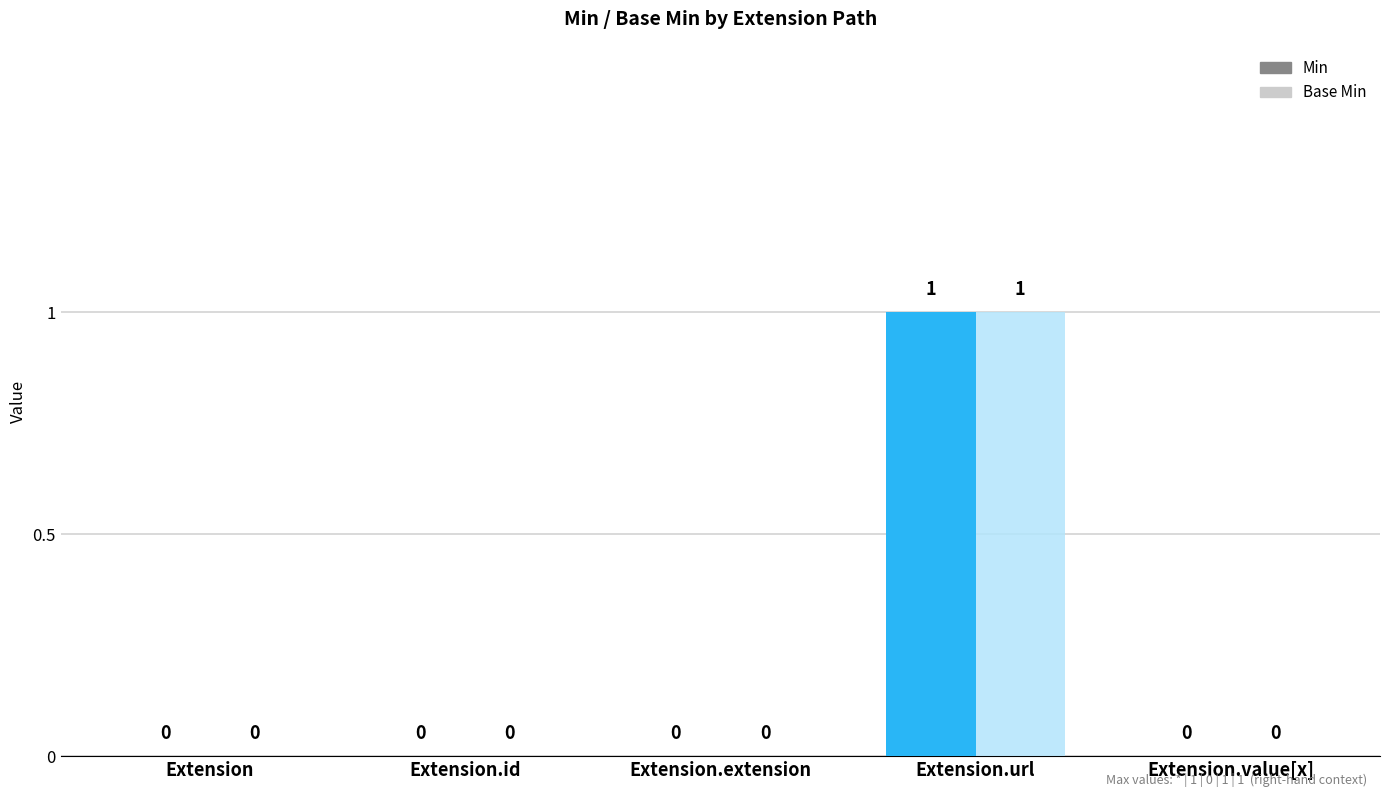

At Extension.value[x], list the series in order from smallest to largest.

Min, Base Min